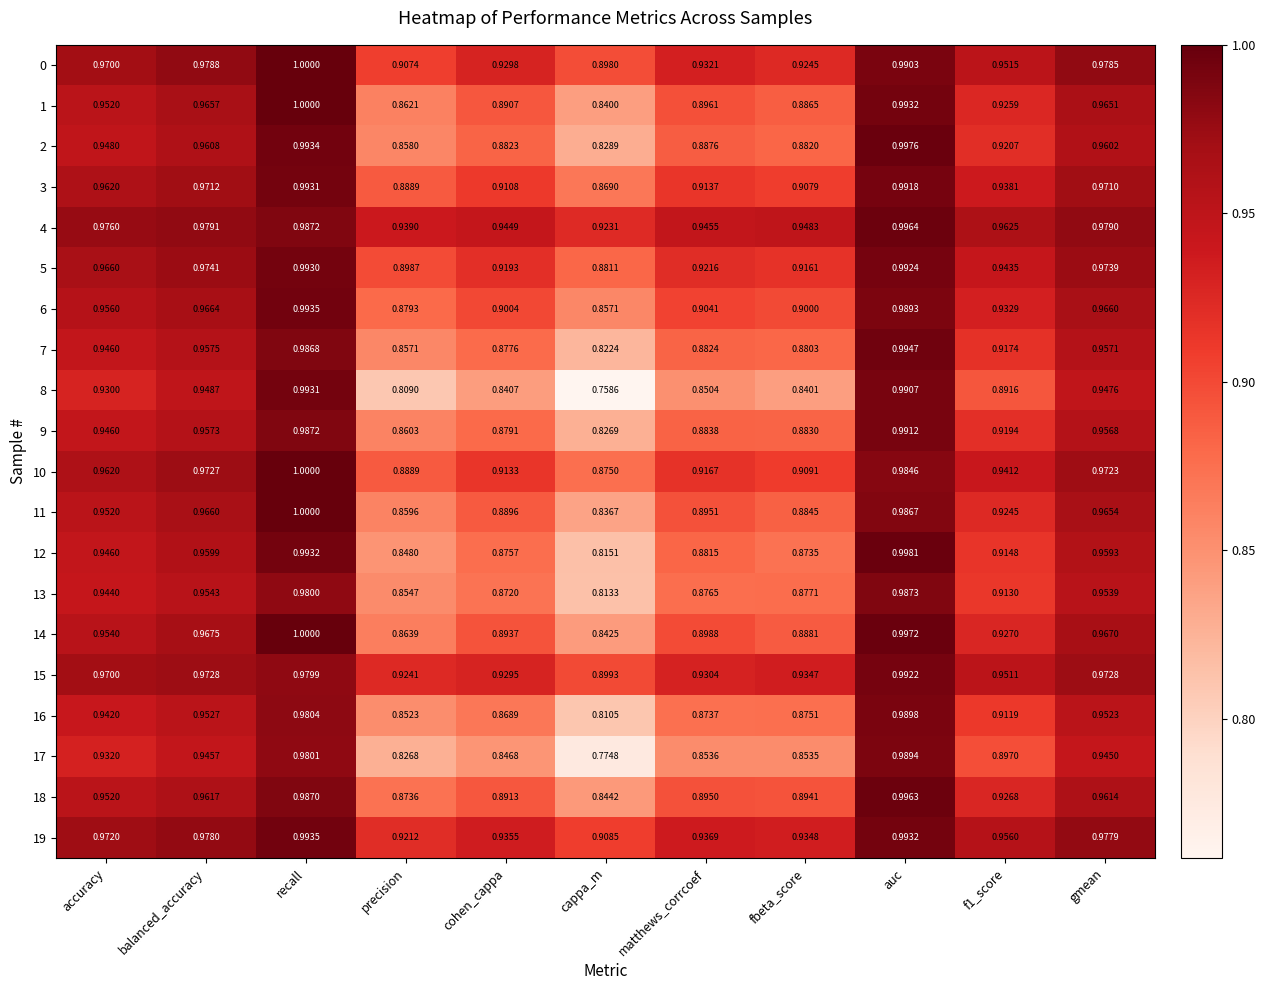

At which label is 3 closest to 0?

cappa_m